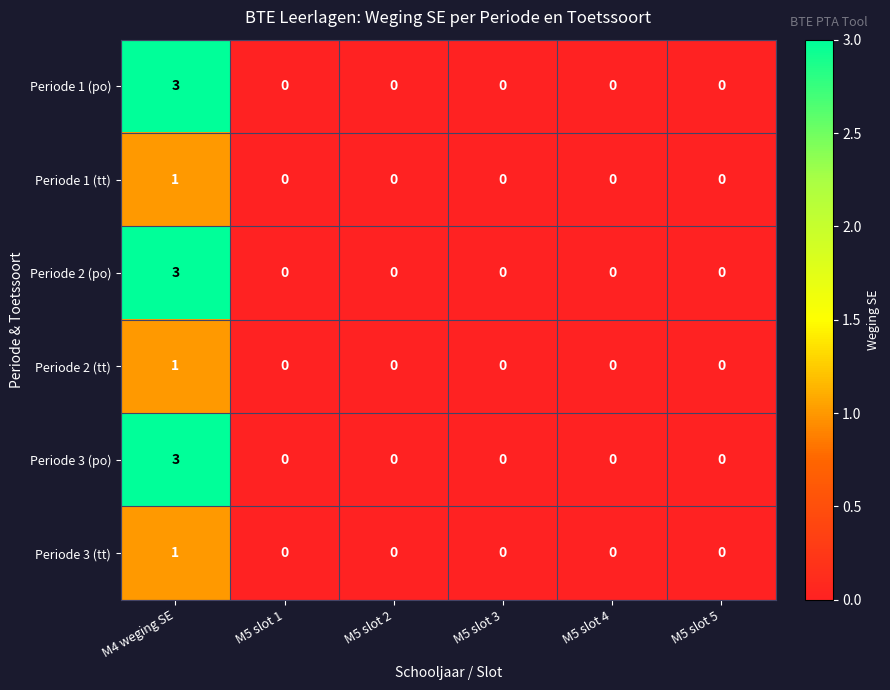

The value of Periode 3 (tt) at M4 weging SE is 1. True or false?

True